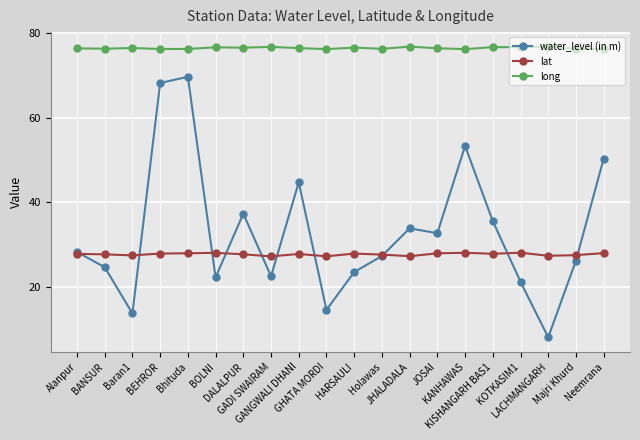

What is the difference between the long values at HARSAULI and LACHMANGARH?

0.2